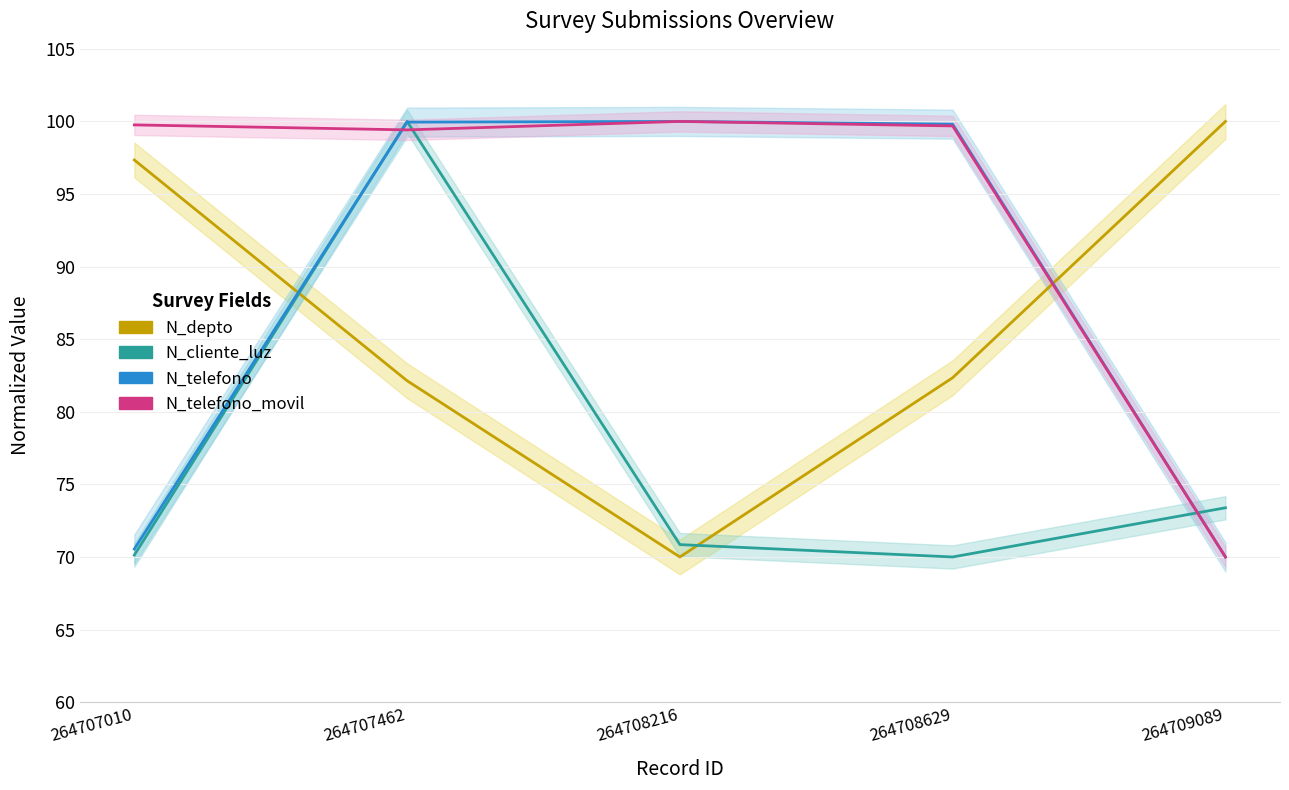

At which category does the chart reach its minimum across all series?

264708216